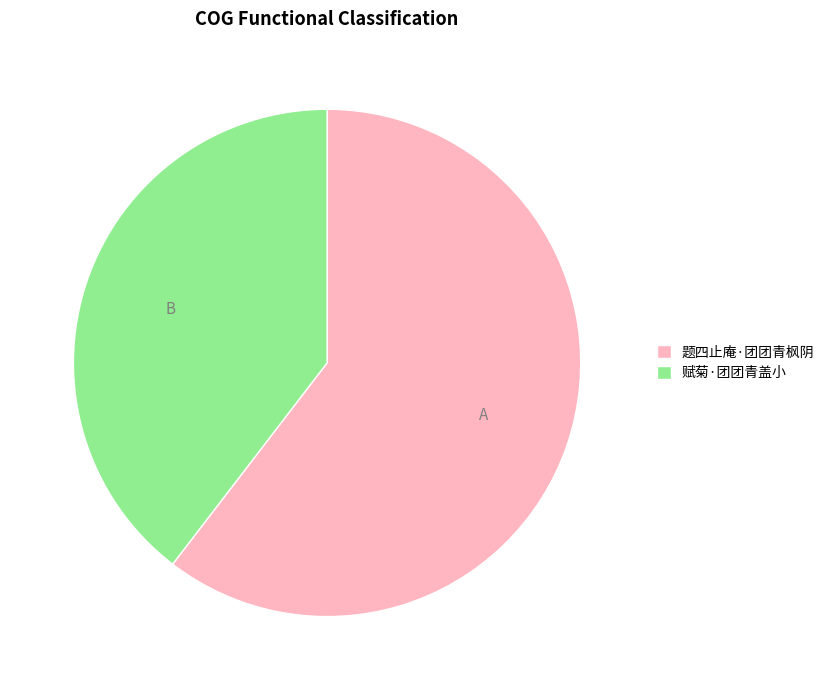

Do 题四止庵·团团青枫阴 and 赋菊·团团青盖小 together represent more than half of the pie?

Yes